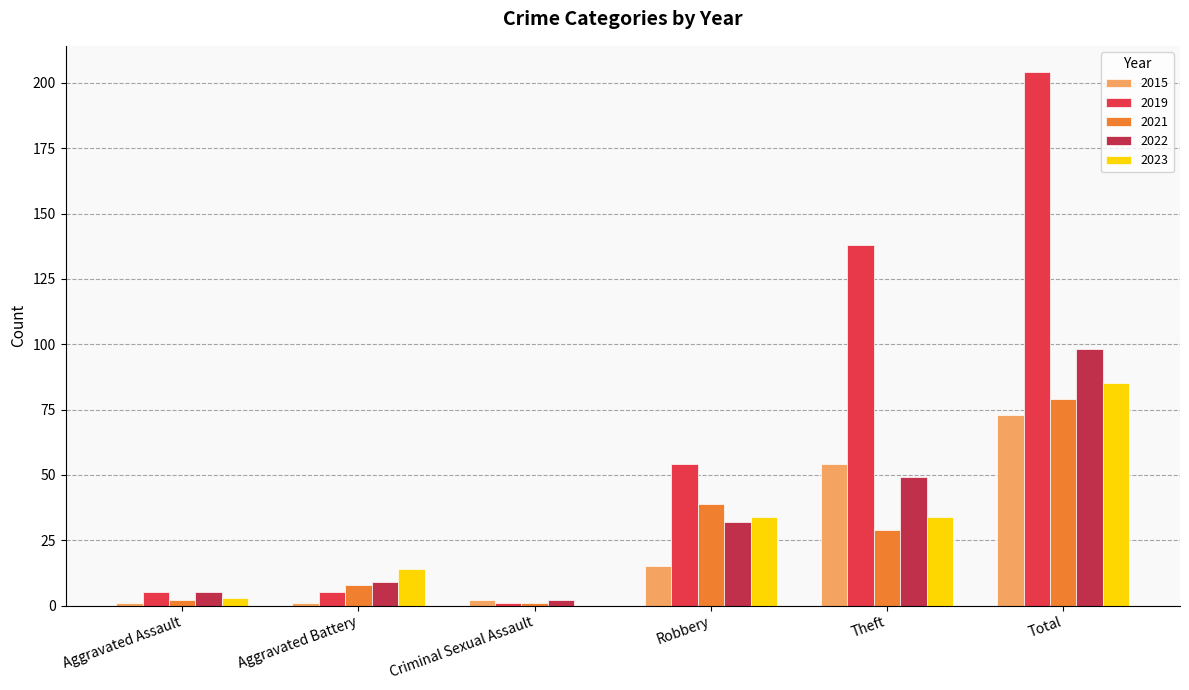

Which series has the largest total across all categories?

2019